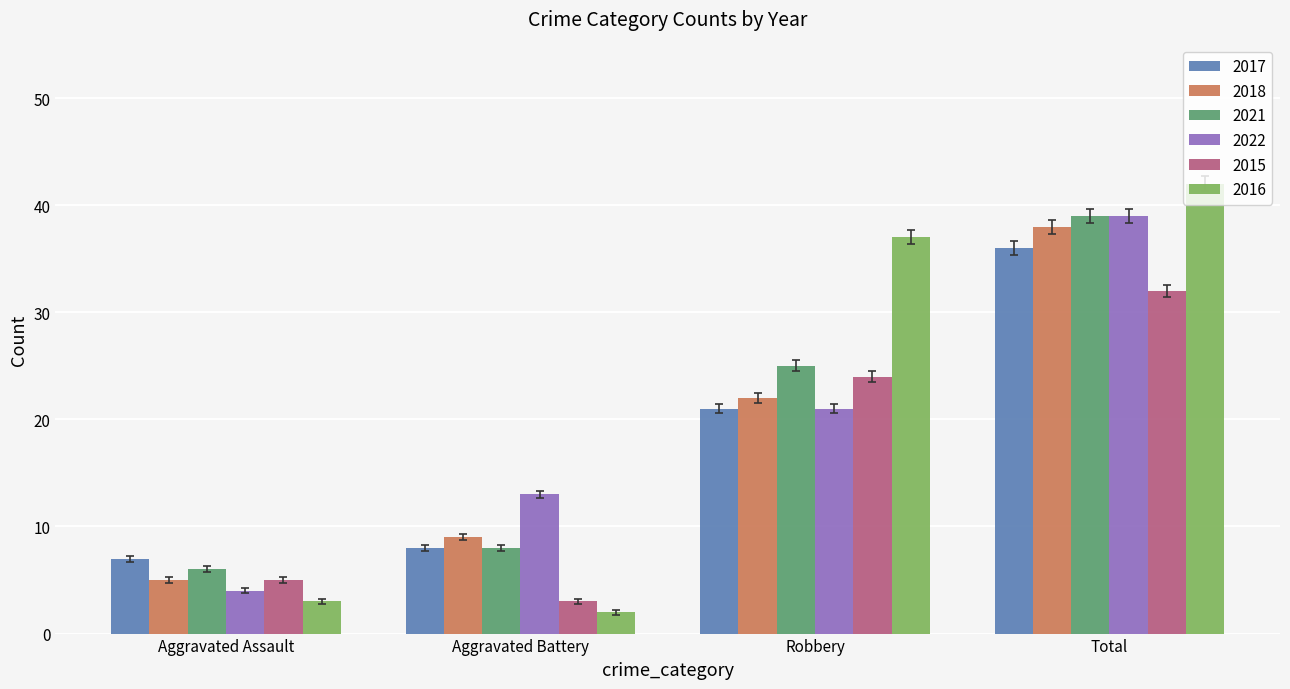

What is the difference between the 2021 values at Total and Aggravated Battery?

31